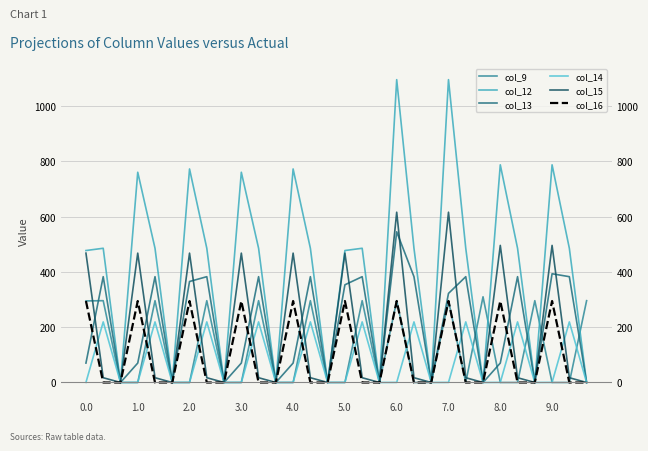

Where do col_9 and col_13 first cross each other?

0.0 and 1.0